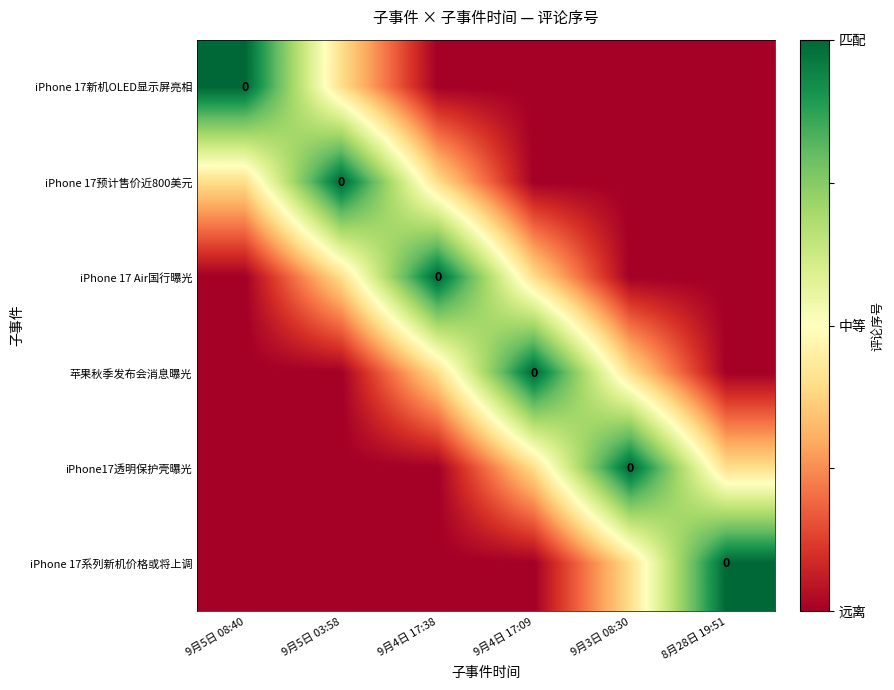

Is the value of iPhone 17 Air国行曝光 at 8月28日 19:51 greater than the value of iPhone17透明保护壳曝光 at 9月4日 17:38?

No